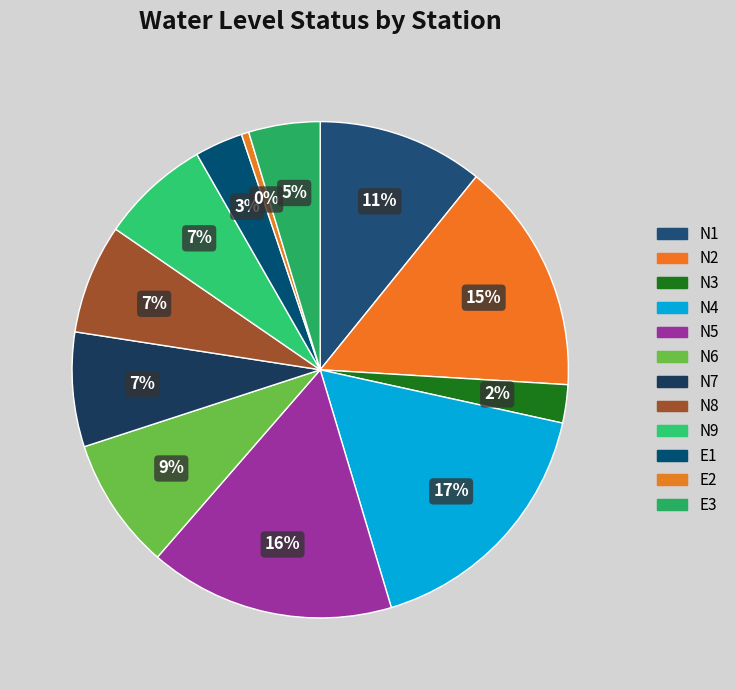

What percentage is NOT represented by E3?

95.3%